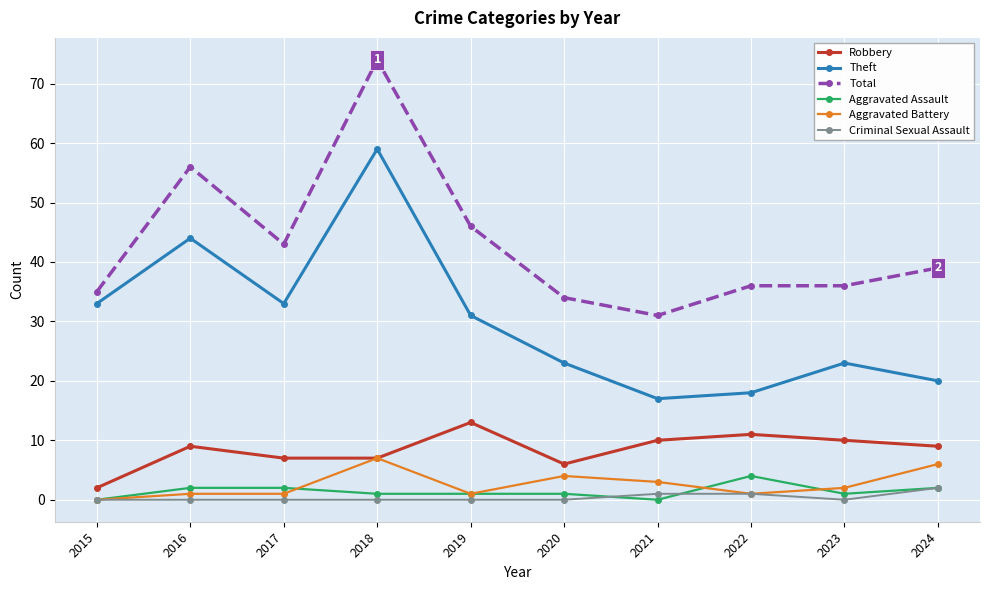

Which series has the largest total across all categories?

Total